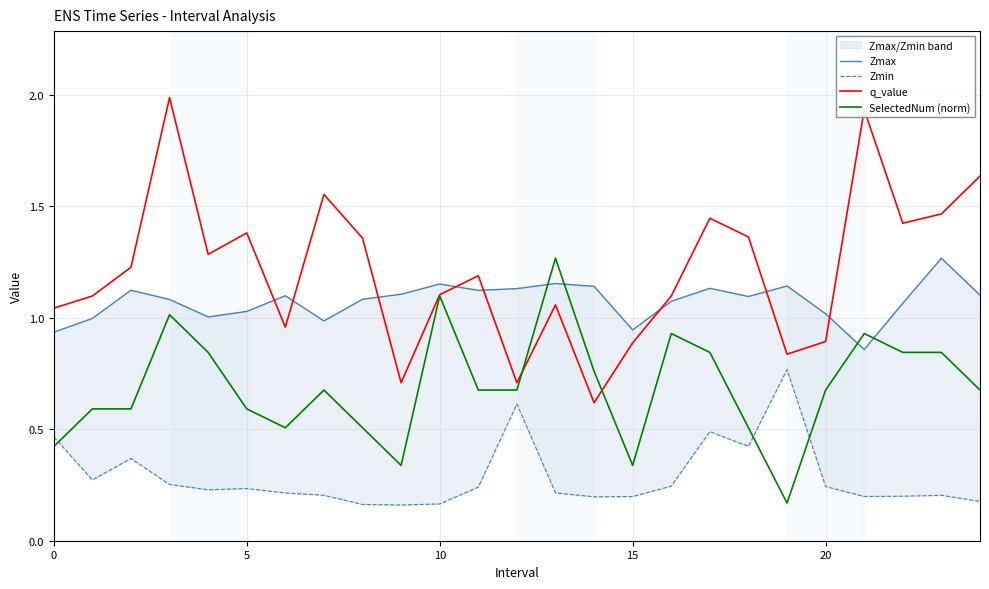

The SelectedNum (norm) series shows 0.6 at 5. True or false?

True